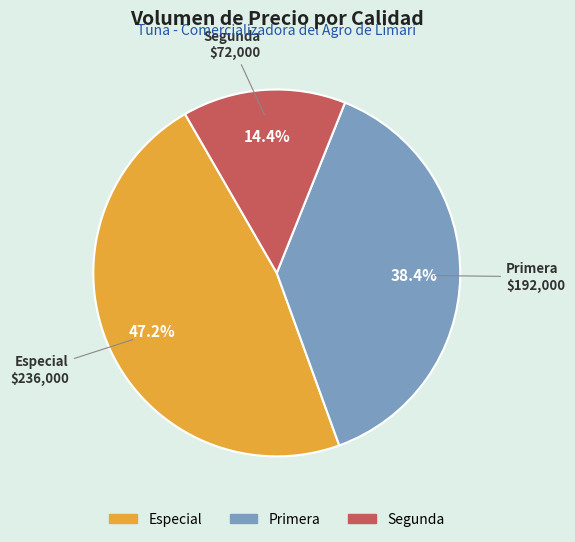

Does any single category account for the majority?

No